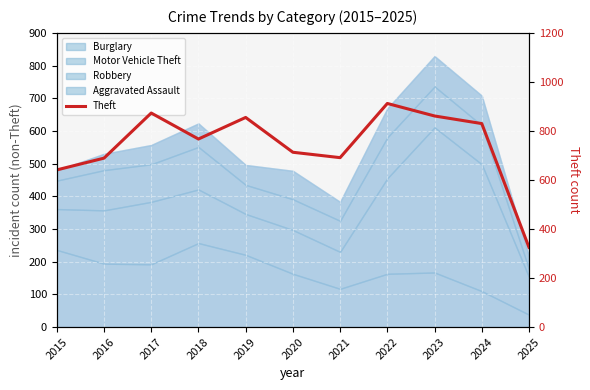

Rank the categories by value from highest to lowest.

2022, 2017, 2023, 2019, 2024, 2018, 2020, 2021, 2016, 2015, 2025